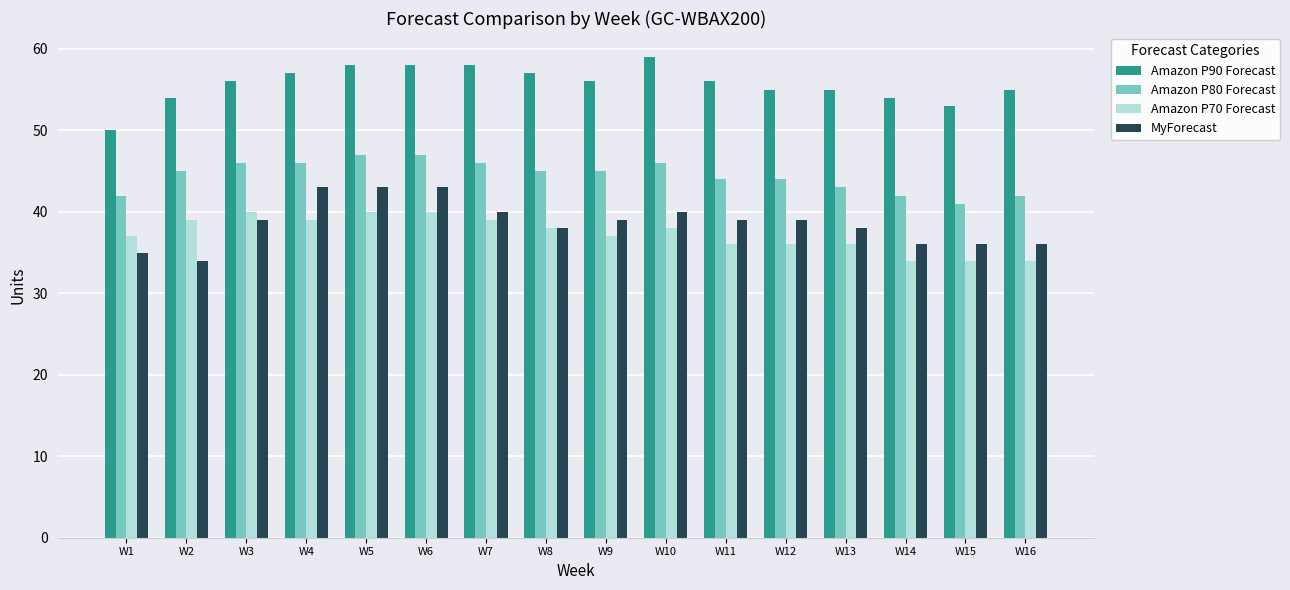

Count the Amazon P80 Forecast values in the range 43 to 46.

10